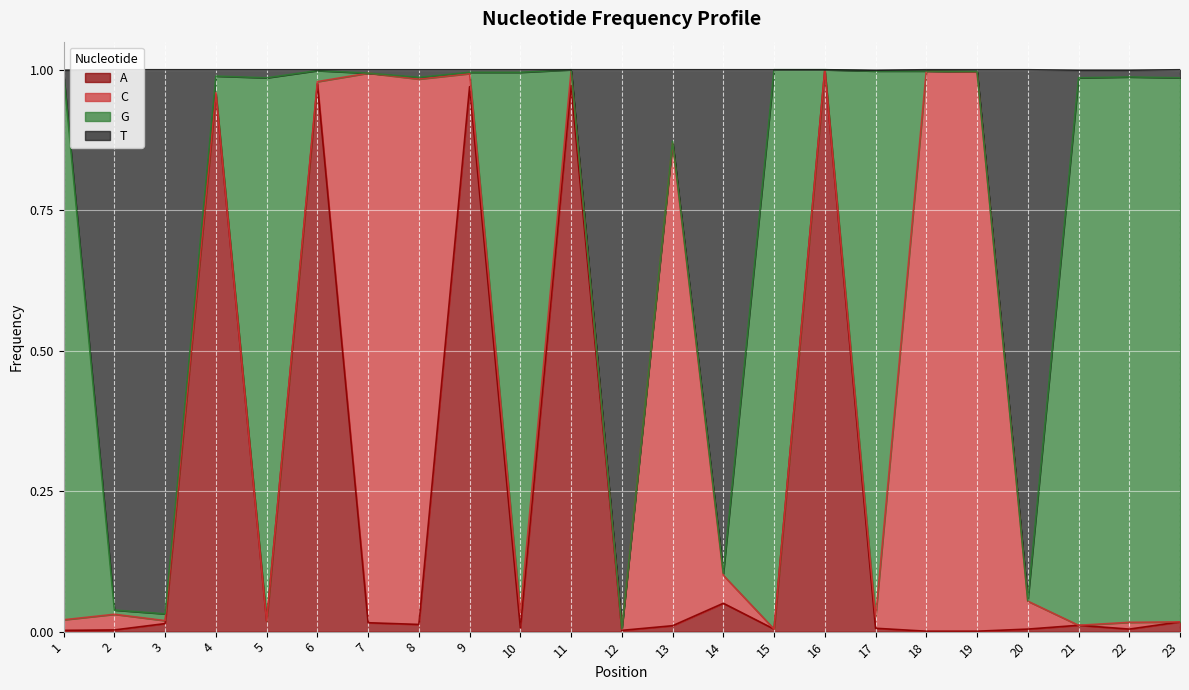

Reading right to left, what are all the values shown in this chart?

A: 23=0.0	22=0.0	21=0.0	20=0.0	19=0.0	18=0.0	17=0.0	16=1.0	15=0.0	14=0.1	13=0.0	12=0.0	11=1.0	10=0.0	9=1.0	8=0.0	7=0.0	6=1.0	5=0.0	4=1.0	3=0.0	2=0.0	1=0.0
T: 23=1.0	22=1.0	21=1.0	20=0.1	19=1.0	18=1.0	17=1.0	16=1.0	15=1.0	14=0.1	13=0.9	12=0.0	11=1.0	10=1.0	9=1.0	8=1.0	7=1.0	6=1.0	5=1.0	4=1.0	3=0.0	2=0.0	1=1.0